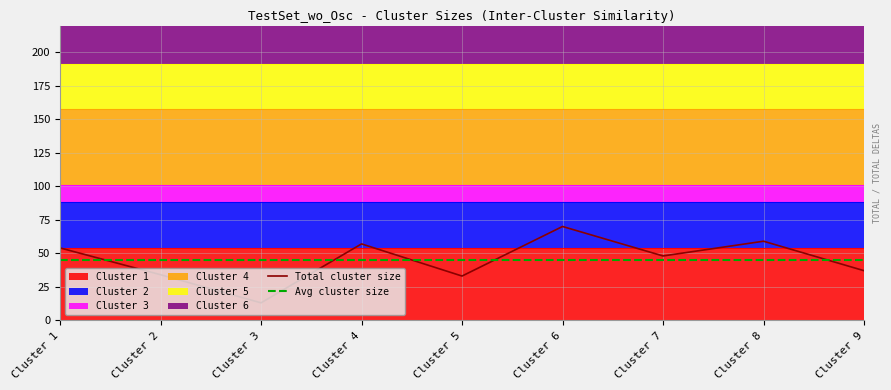

What is the lowest value of the Avg cluster size series?

45